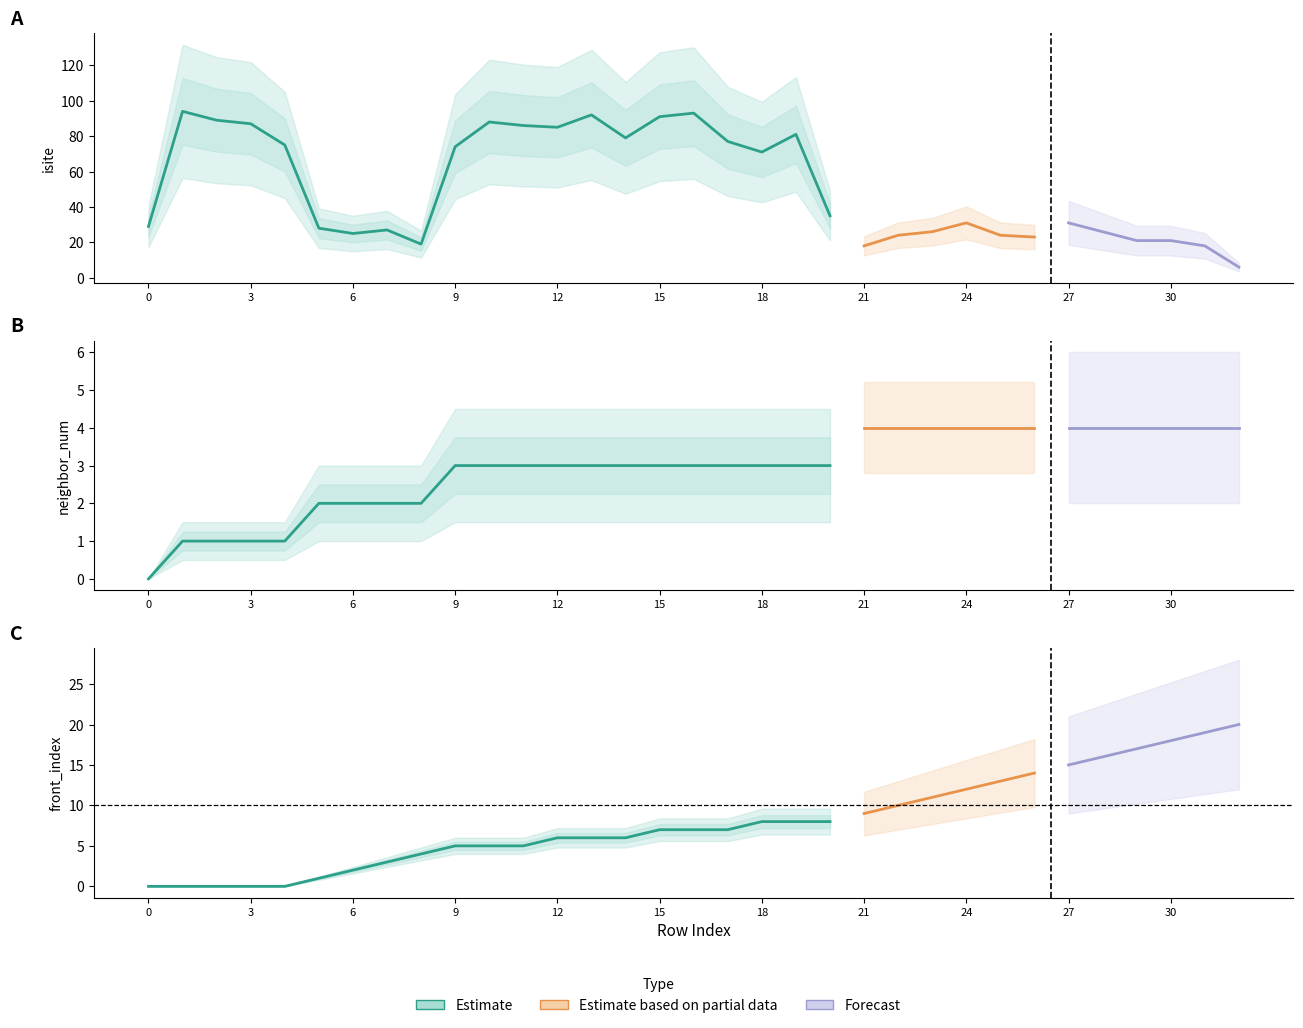

How many values in the front_index series are below 7?

15